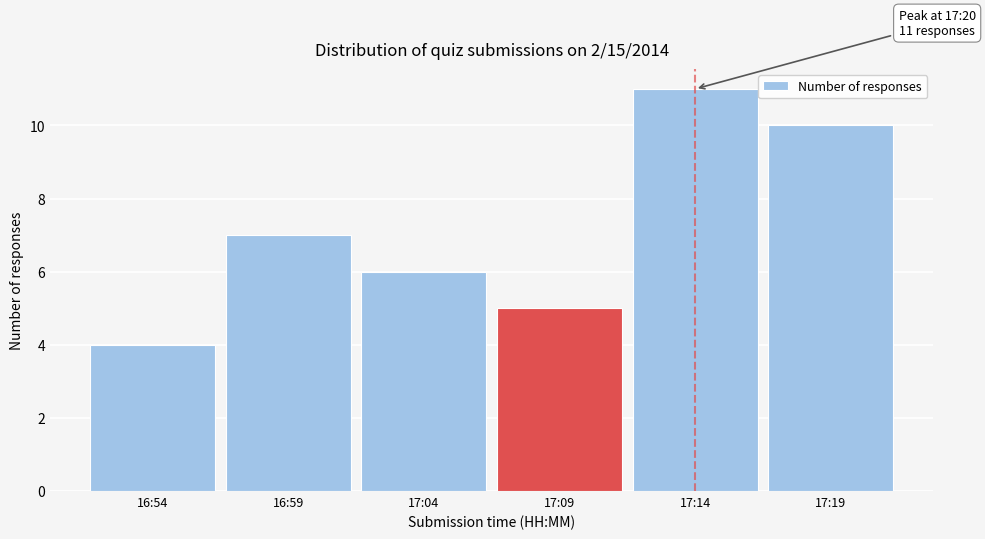

Reading right to left, transcribe all the data shown in this chart.

17:19=10	17:14=11	17:09=5	17:04=6	16:59=7	16:54=4